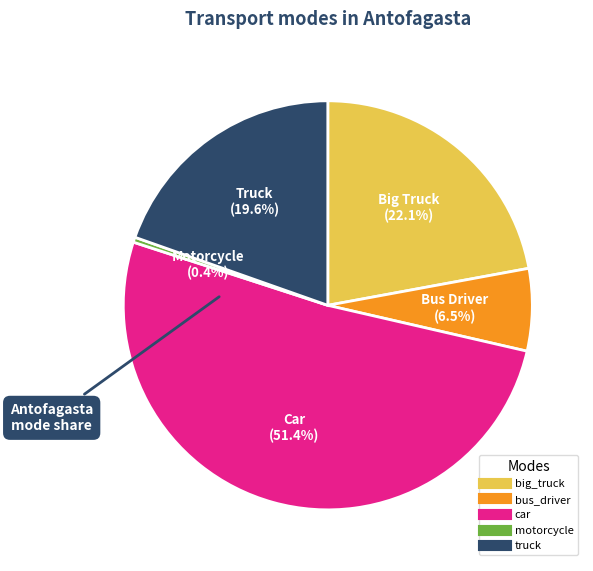

Is the sum of motorcycle and bus_driver greater than half?

No